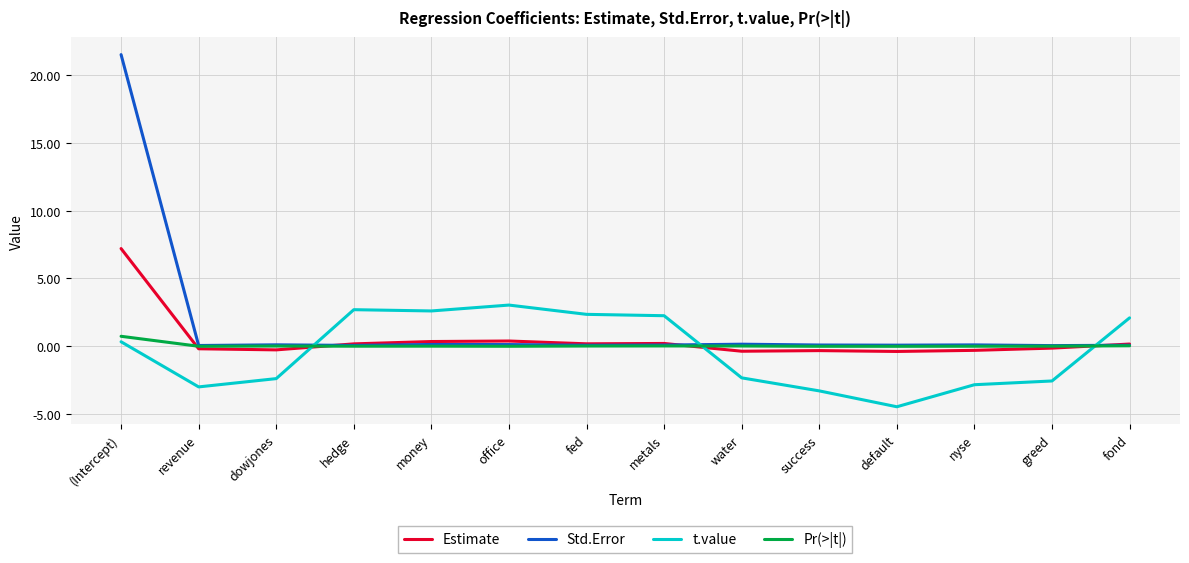

What is the difference between the maximum and minimum values in the Estimate series?

7.6